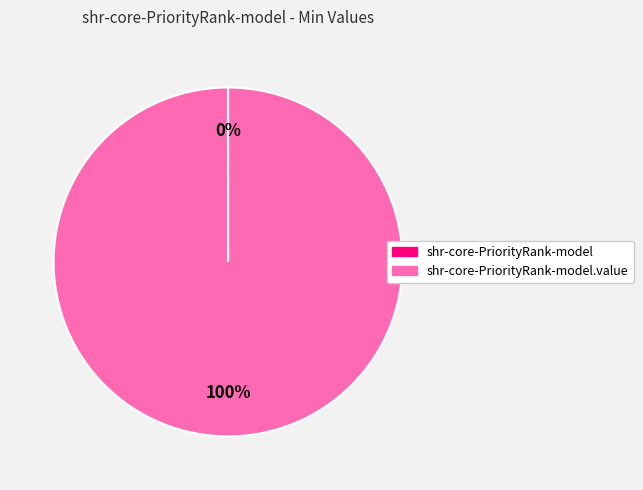

To the nearest percent, what is the average slice percentage?

50%